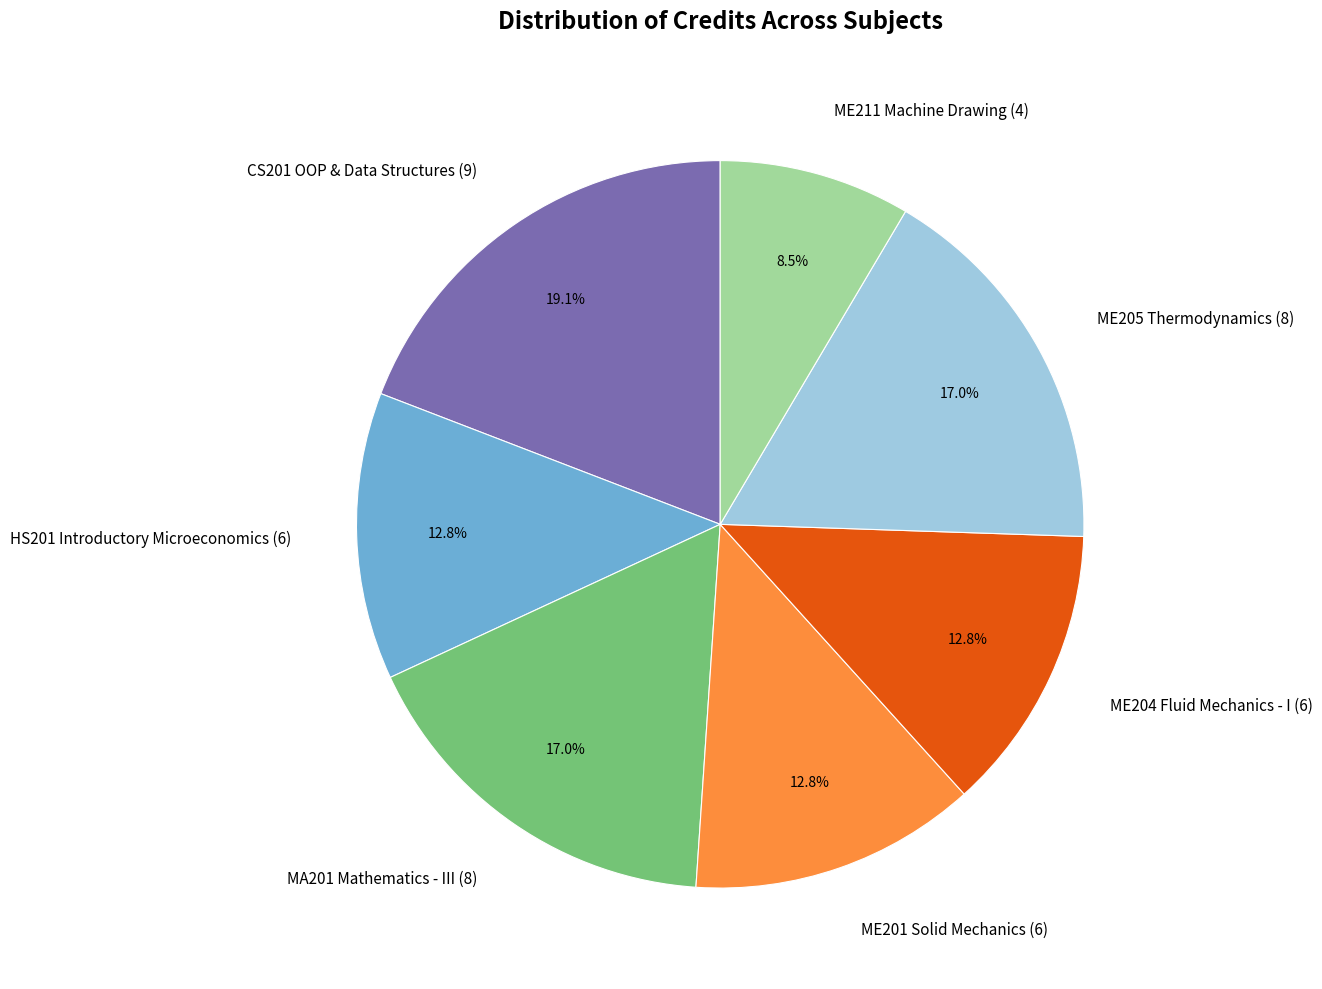

Does CS201 OOP & Data Structures (9) represent more than half of the total?

No